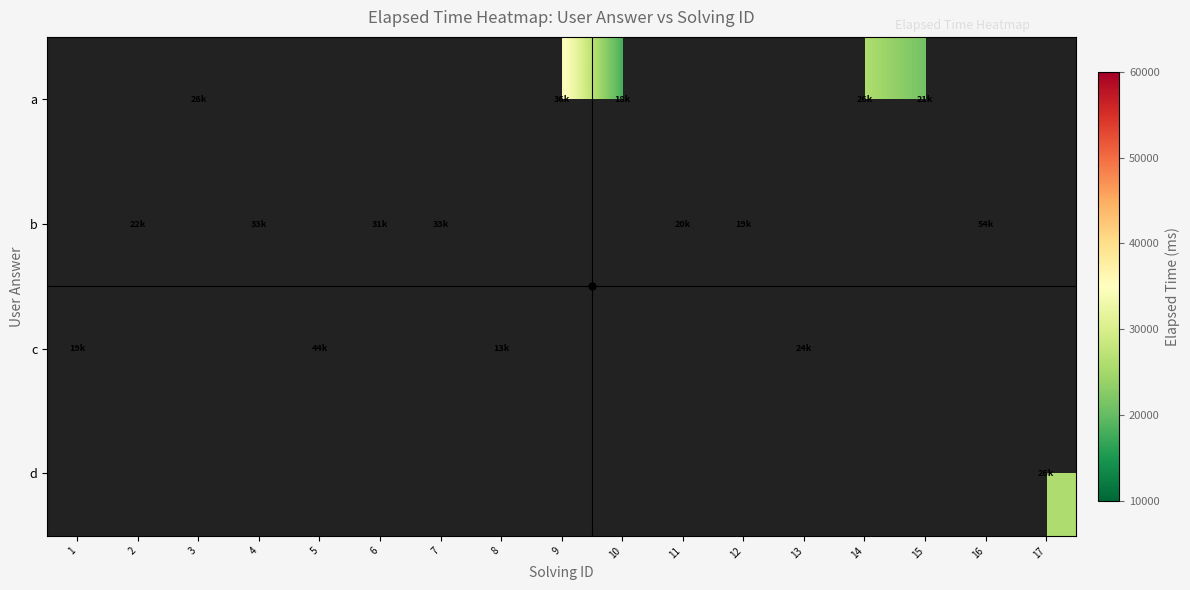

How many positive values does the c series have?

4